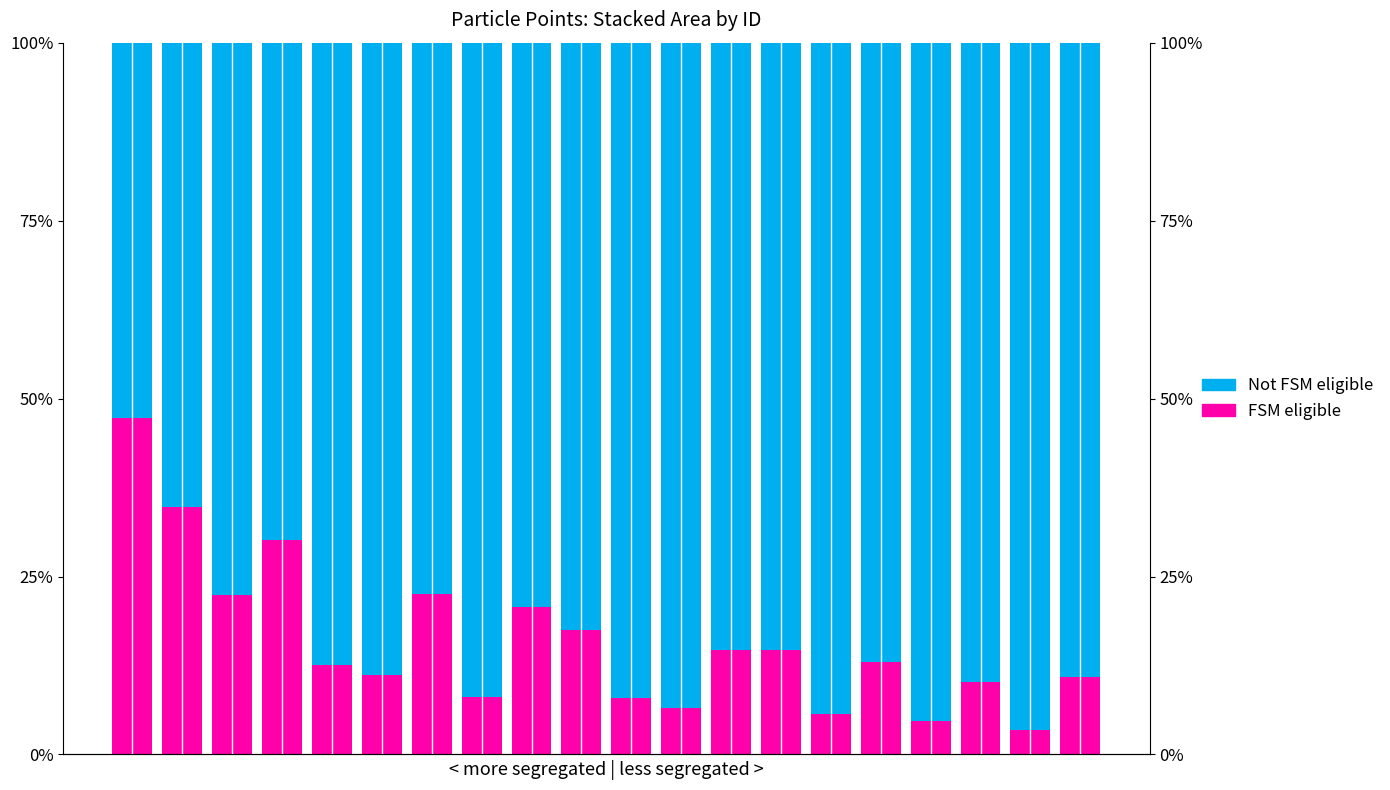

What is the difference between the Points:0 (FSM eligible) values at 17 and 4?

2.4